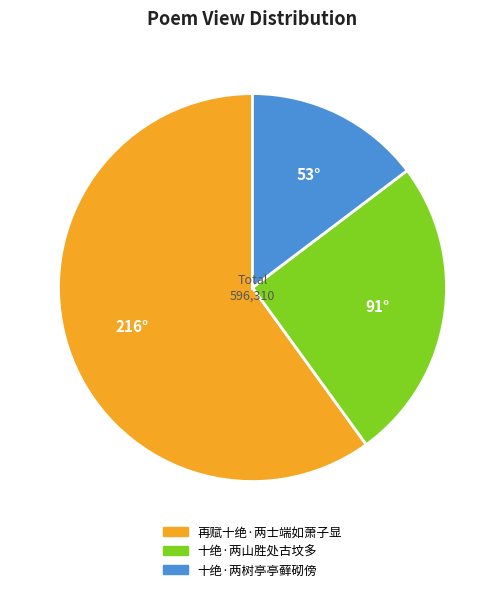

Is it true that 十绝·两山胜处古坟多 is 32% of the pie?

False